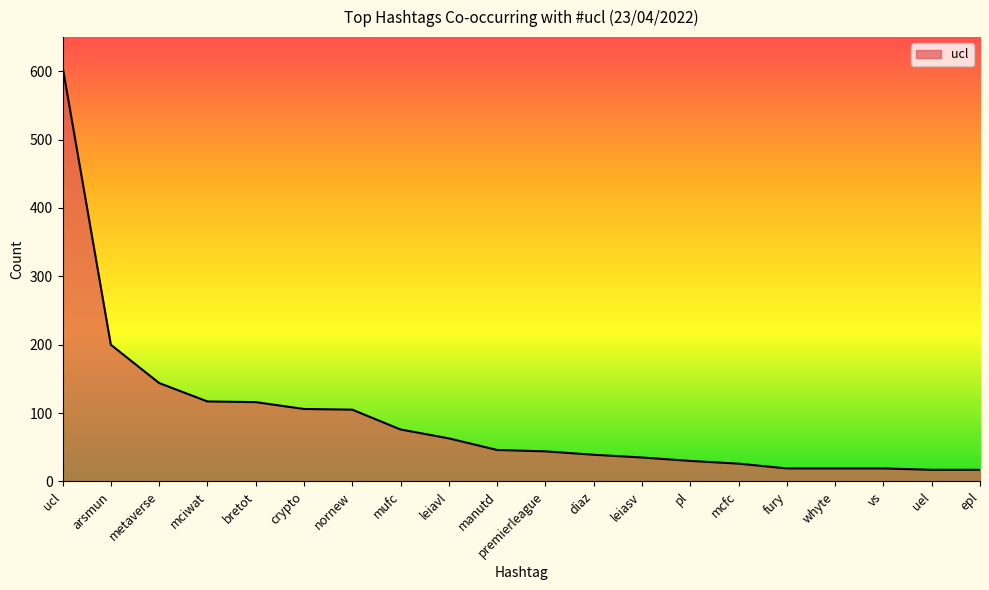

How many lines are shown in the chart?

1